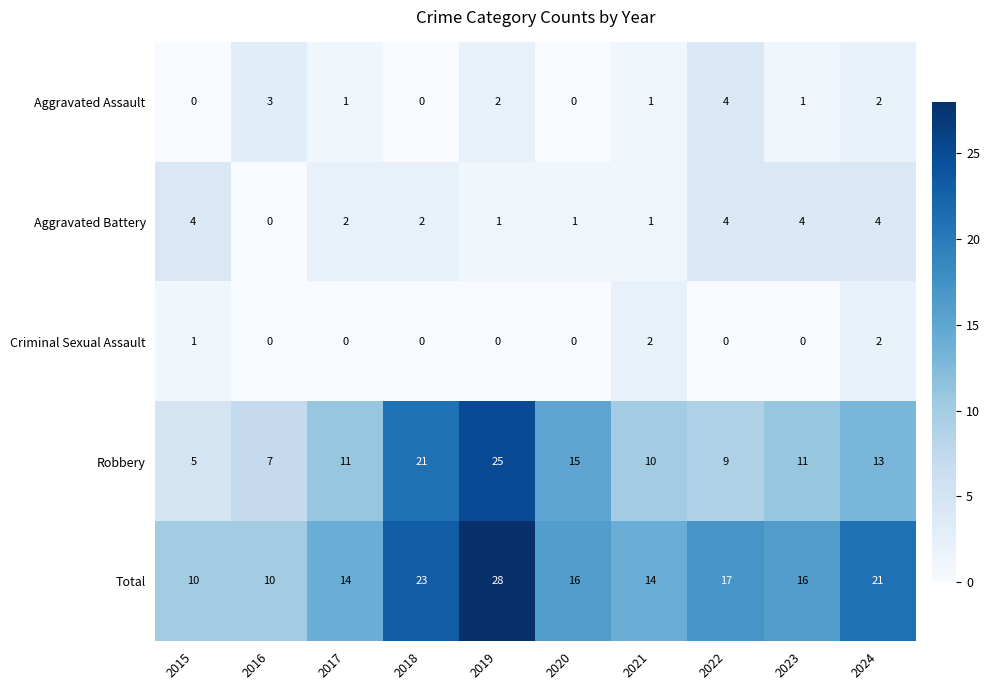

Between 2019 and 2024, which series saw the biggest shift?

Robbery